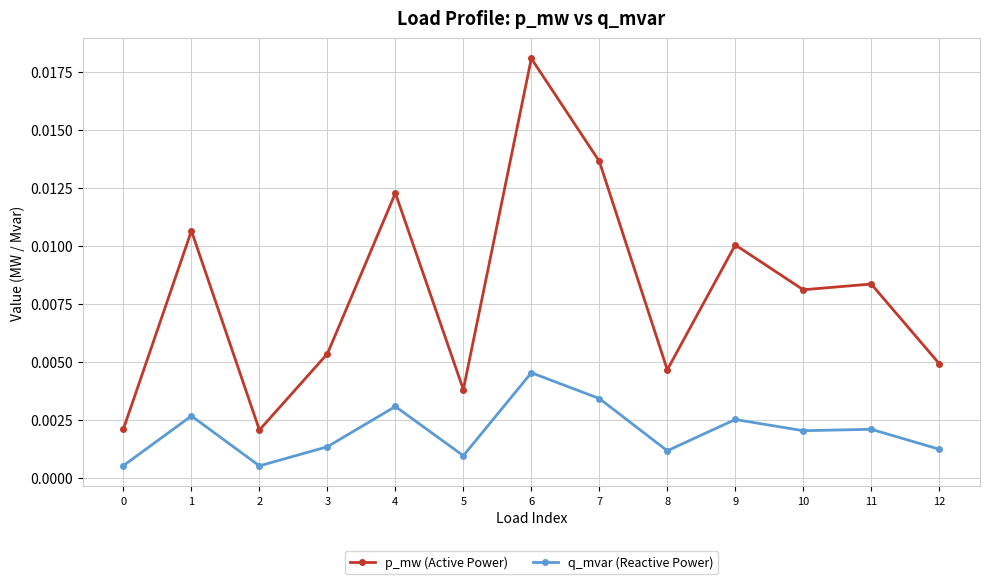

True or false: q_mvar (Reactive Power) has more than 2 points higher than both neighbors.

True